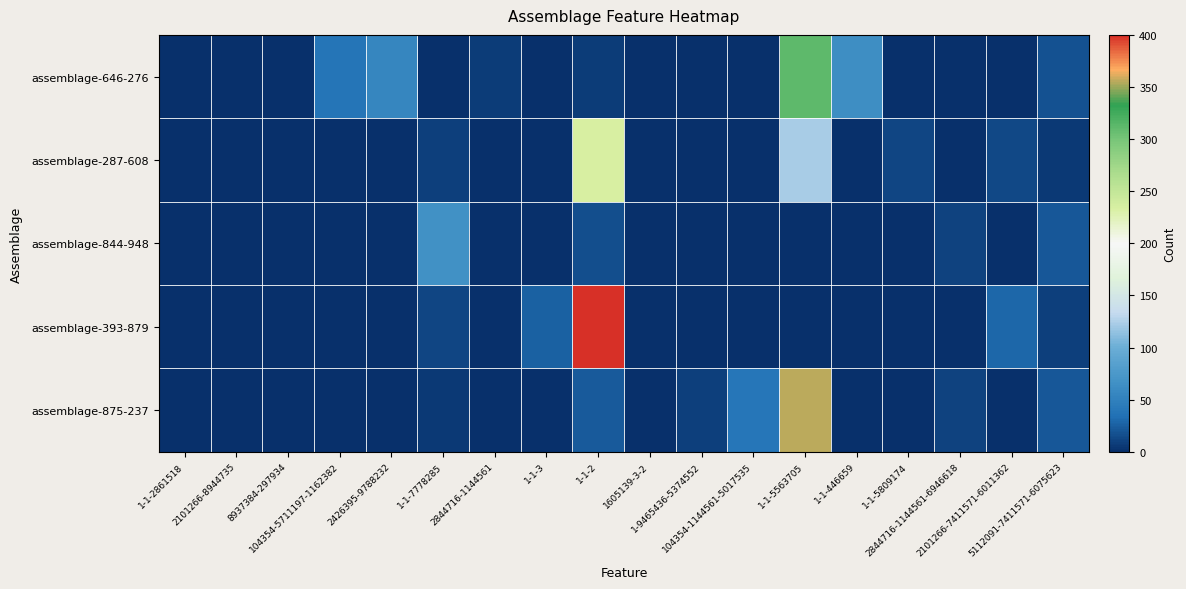

How many data points does each series have?

18